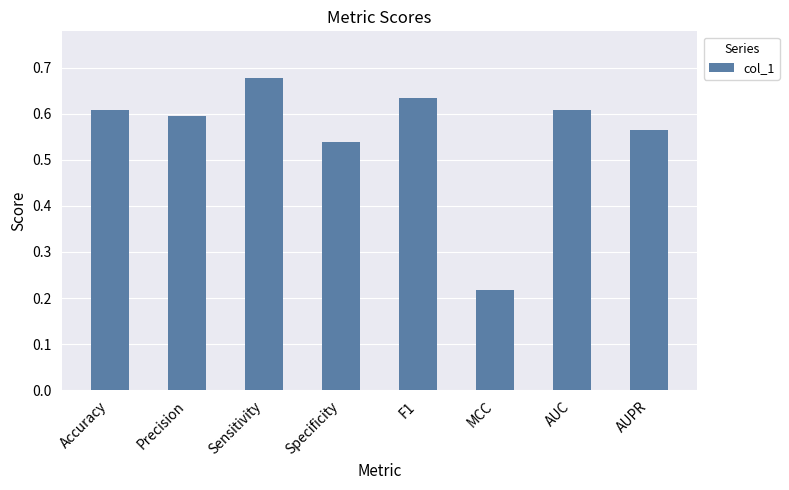

What is the sum of the values at Precision and F1?

1.2